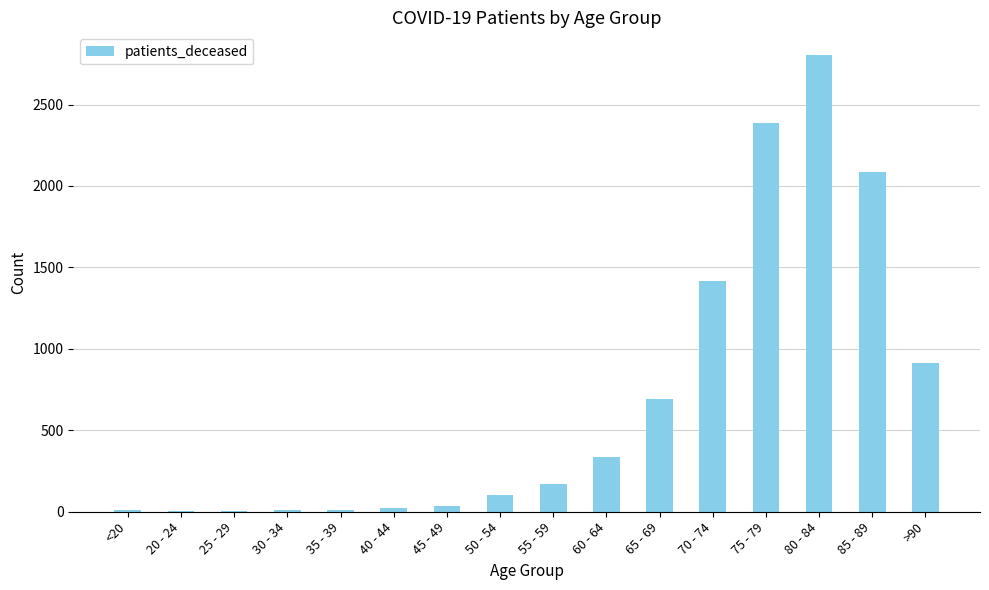

Which label corresponds to the largest value in the chart?

80 - 84